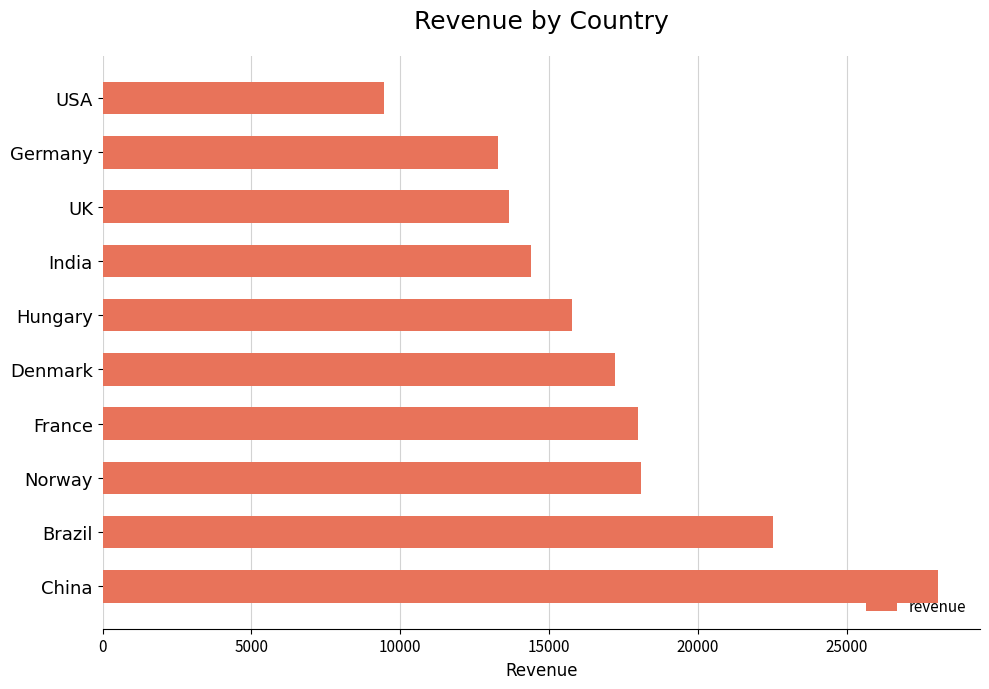

True or false: the data shows 18515.1 at Germany.

False